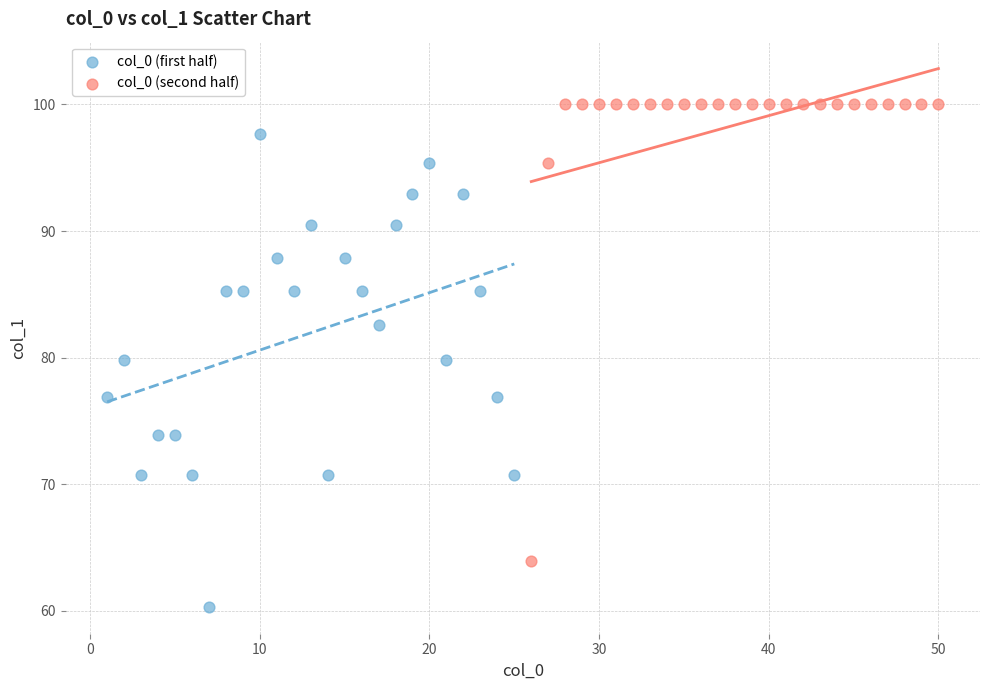

Which series contains the highest Y value?

col_0 (second half)